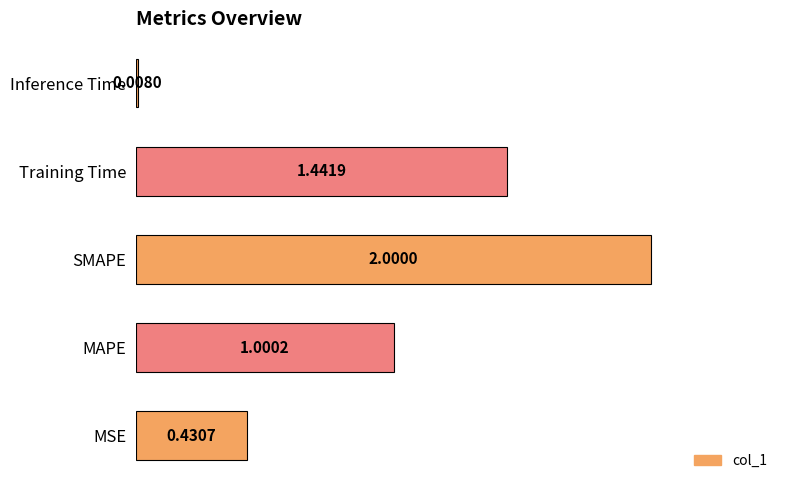

Rank the categories by value from highest to lowest.

SMAPE, Training Time, MAPE, MSE, Inference Time